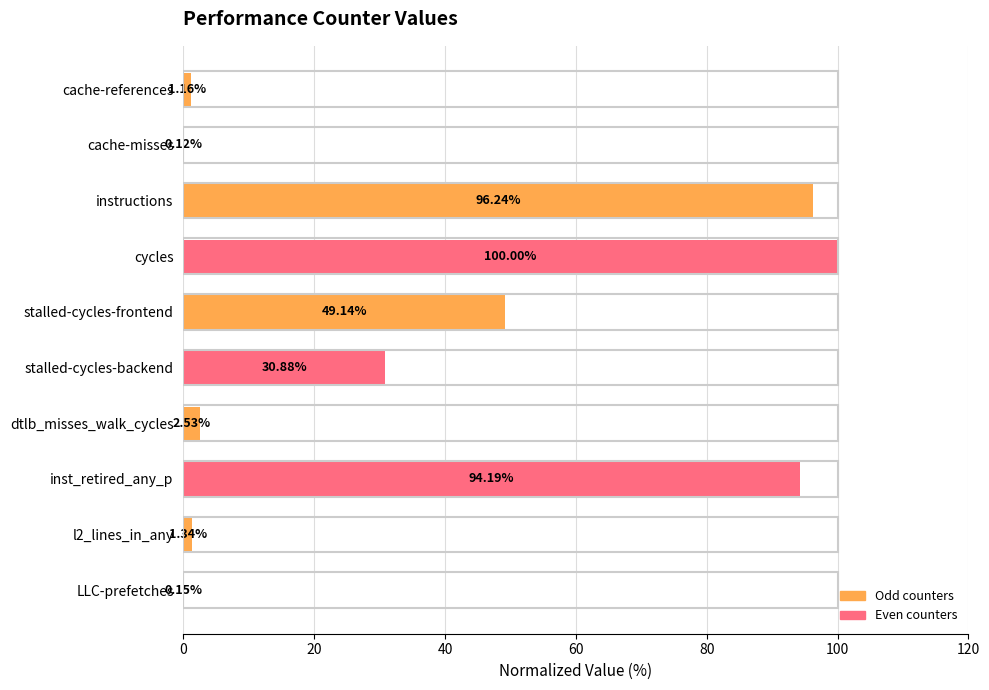

Between inst_retired_any_p and l2_lines_in_any, which is larger?

inst_retired_any_p